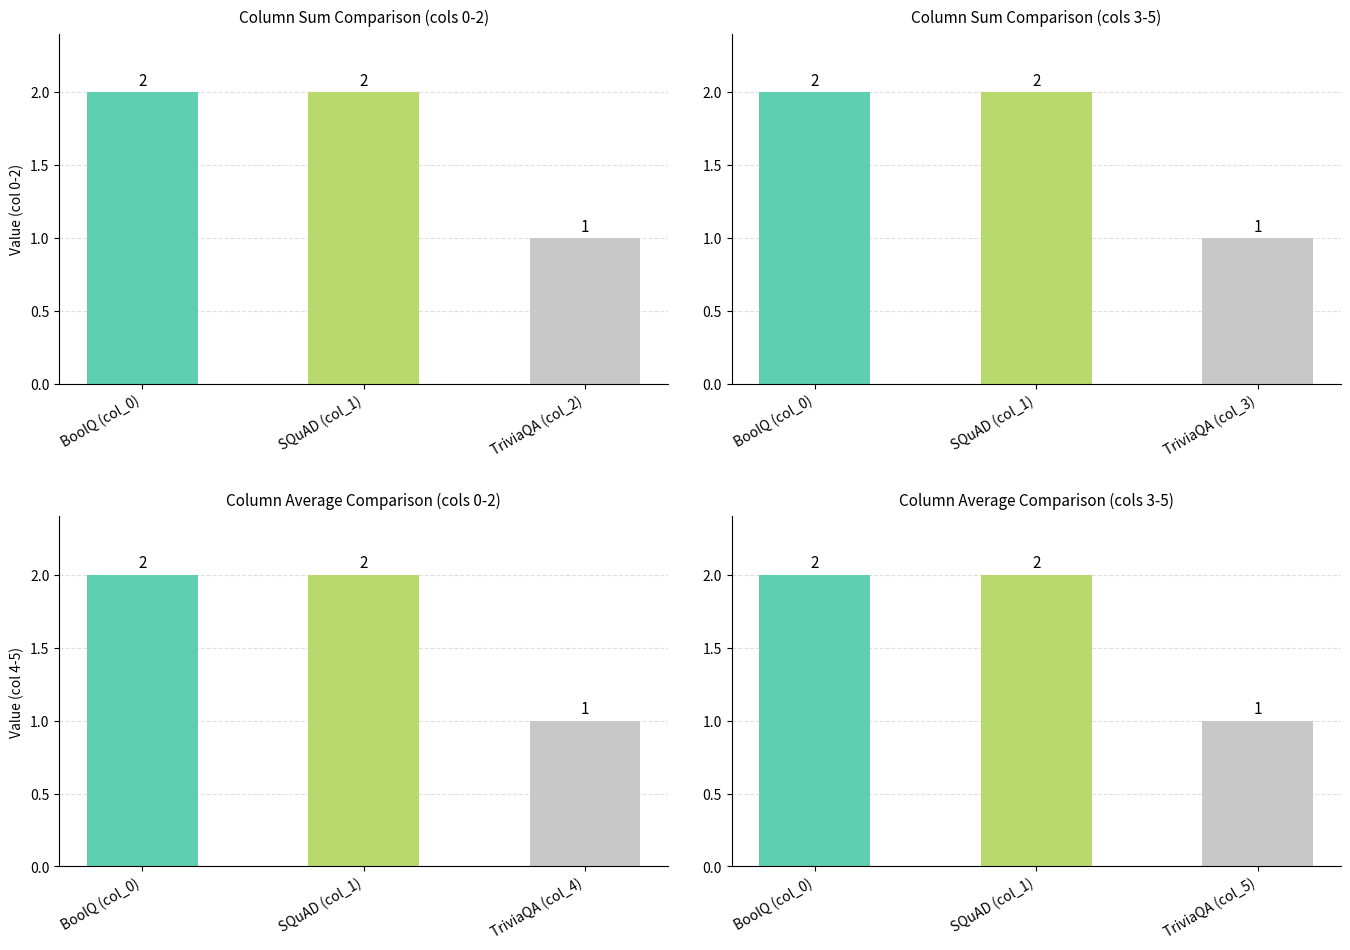

Are the bars horizontal?

No